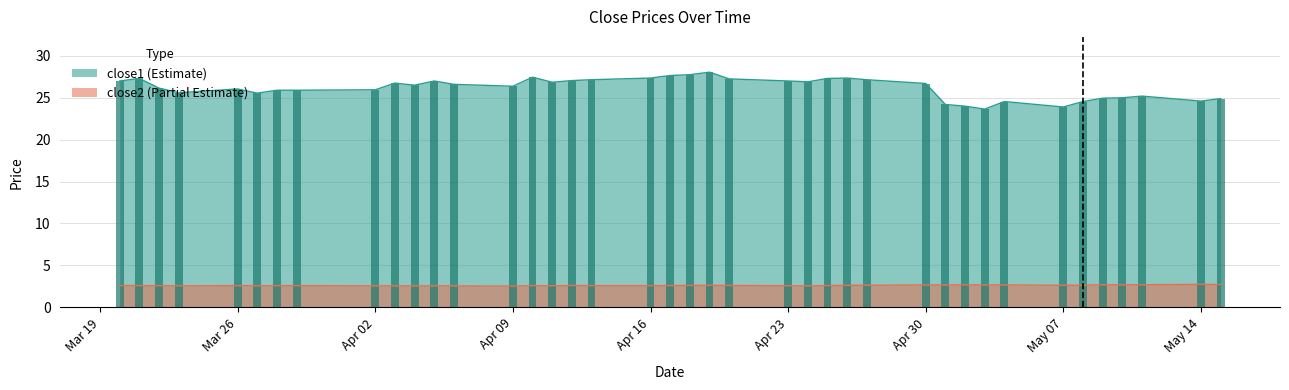

True or false: close2 has a value of 3.9 at 2018-03-23.

False